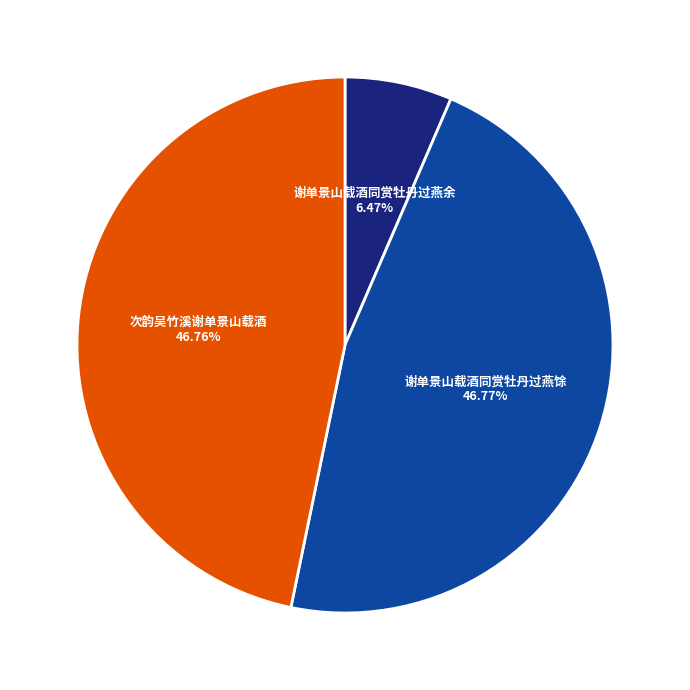

To the nearest percent, what is the combined percentage of 谢单景山载酒同赏牡丹过燕馀 and 谢单景山载酒同赏牡丹过燕余?

53%